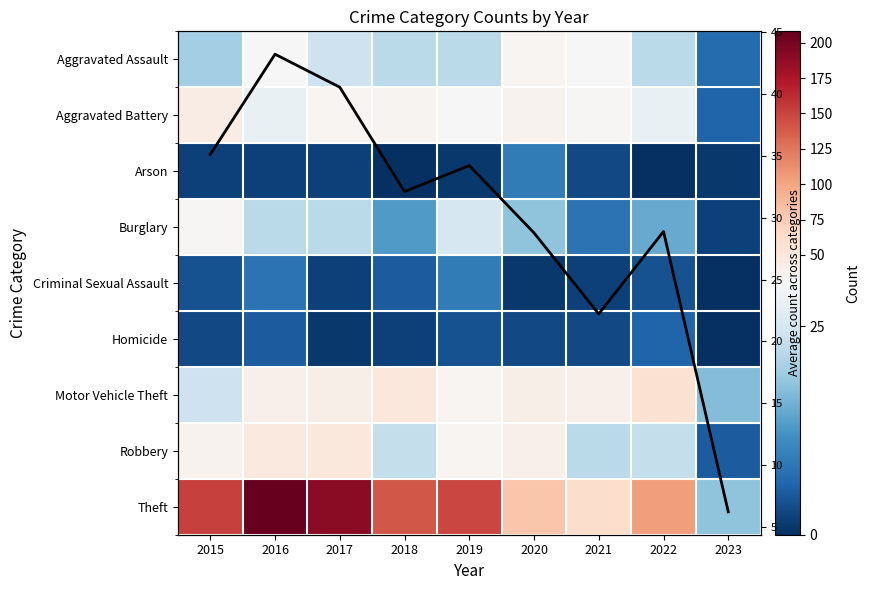

At how many categories does at least one series exceed 143?

4